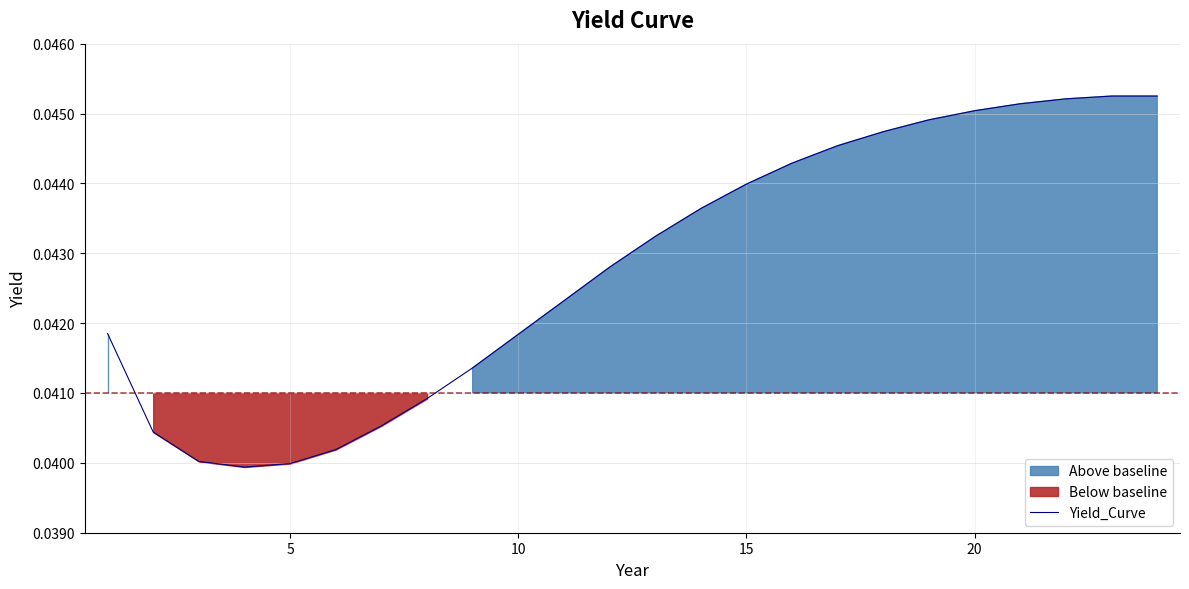

Count the values in the range 0 to 1.

24